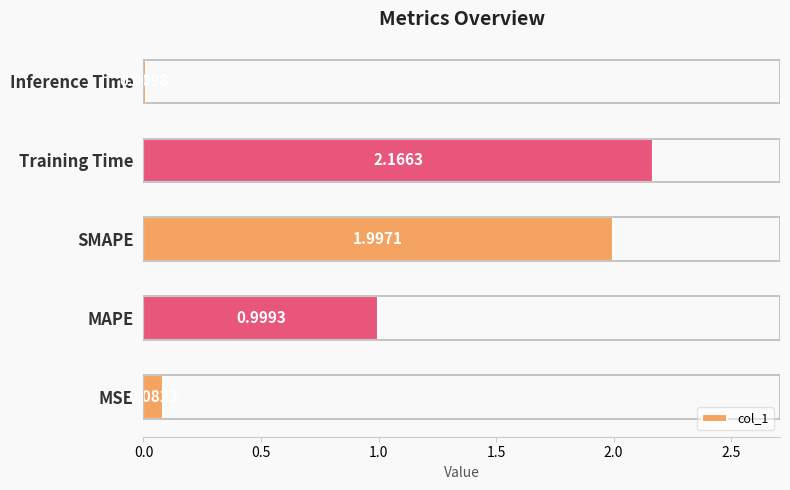

What is the difference between the second highest and second lowest values?

1.9